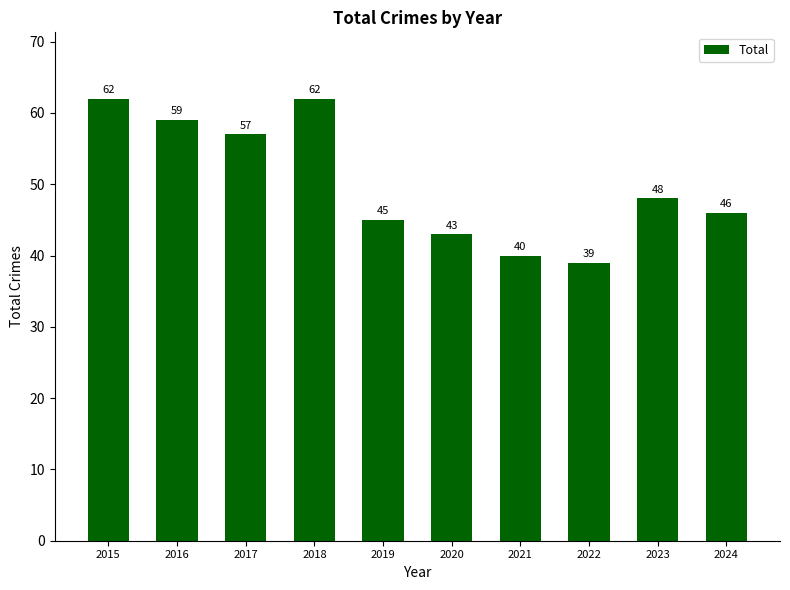

How many data points does each series have?

10